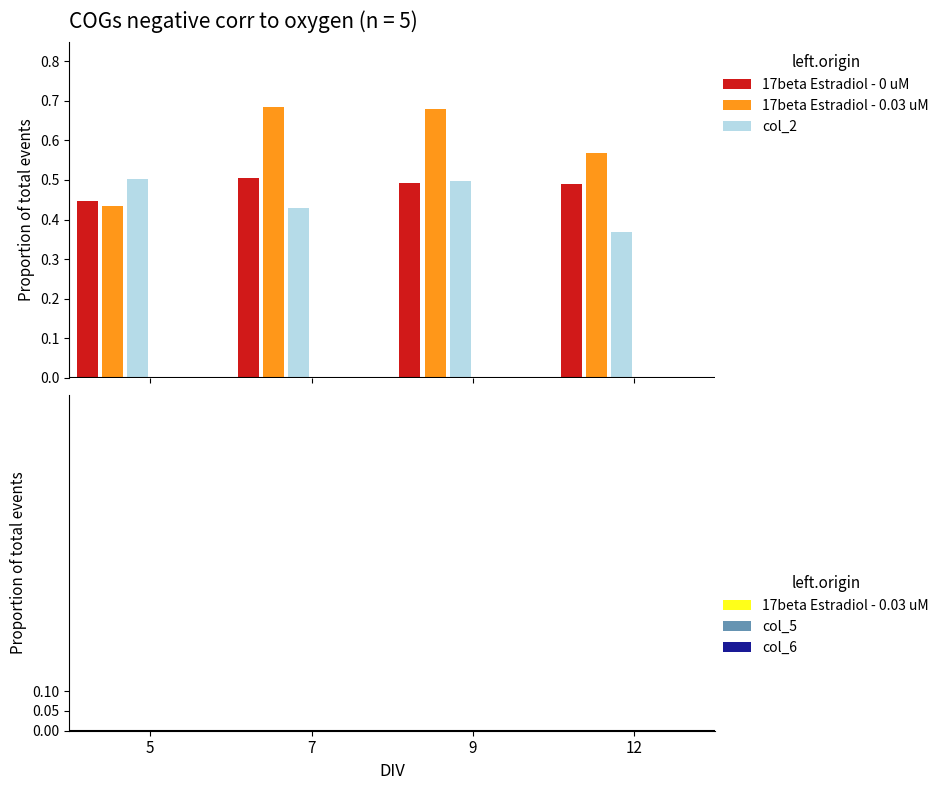

True or false: col_5 has a value of -0.9 at 12.

False